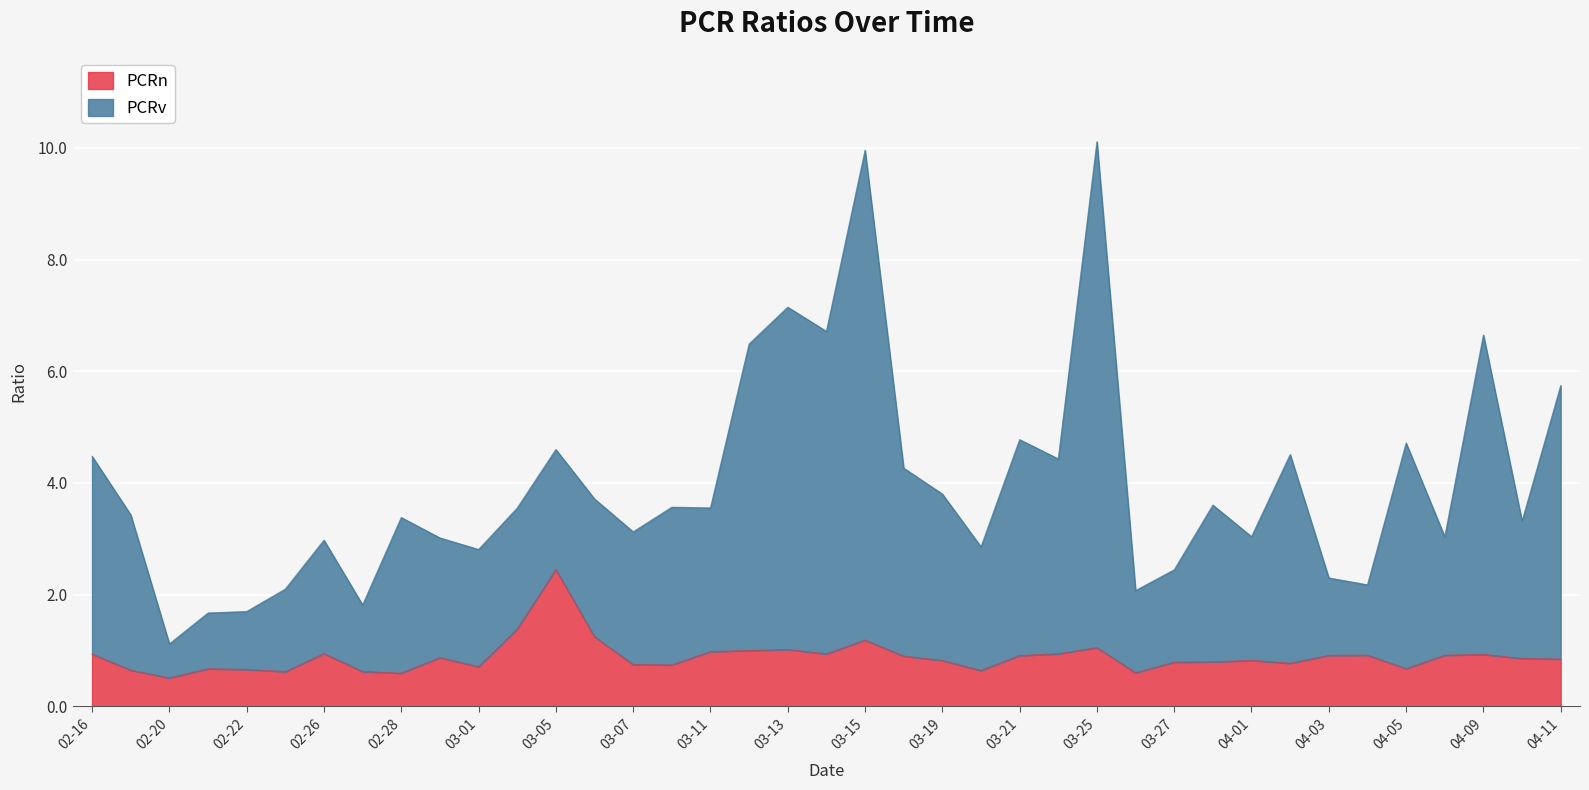

At how many categories does at least one series exceed 10?

1